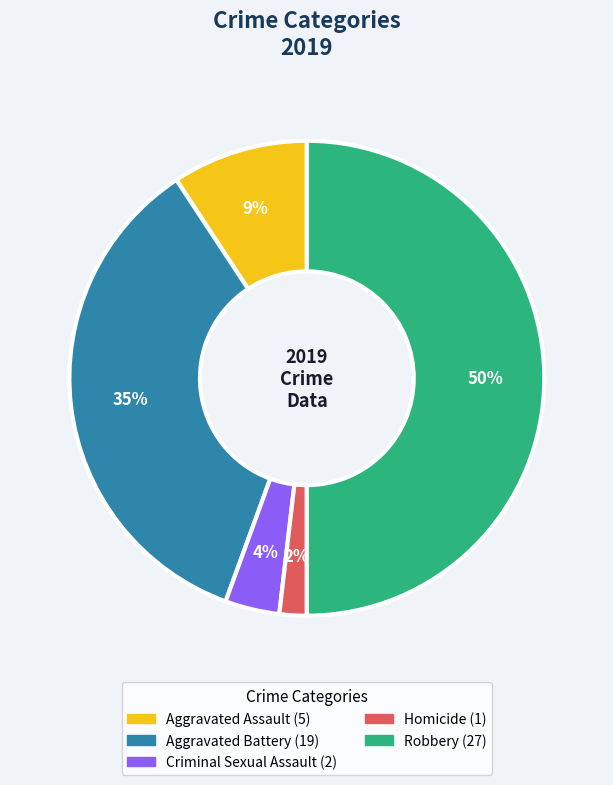

Rank the categories by value from highest to lowest.

Robbery, Aggravated Battery, Aggravated Assault, Criminal Sexual Assault, Homicide